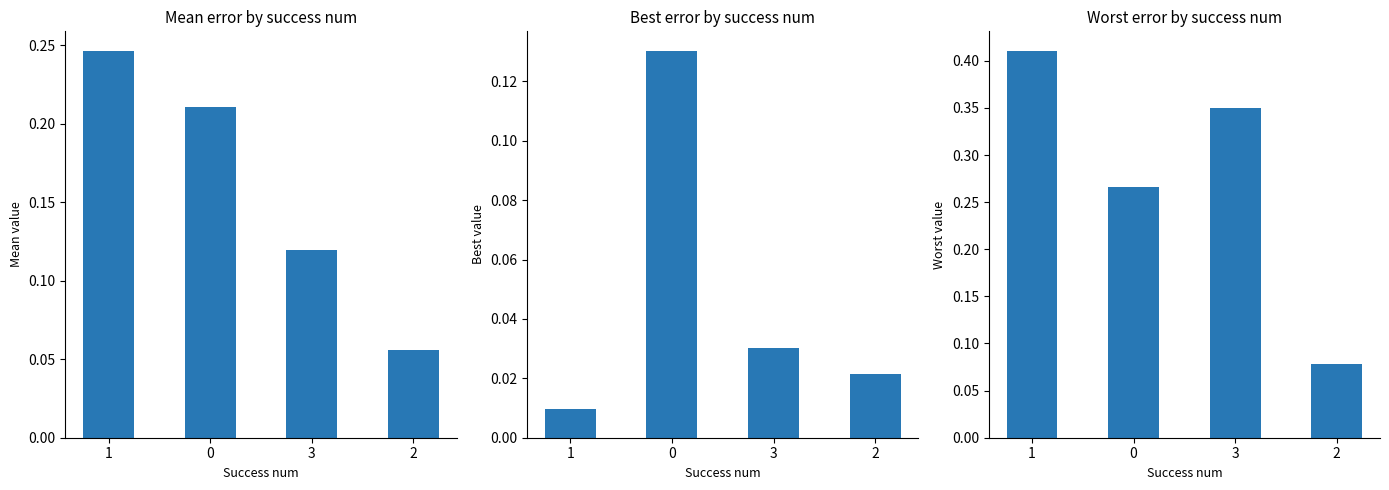

What is the sum of all best values?

0.2